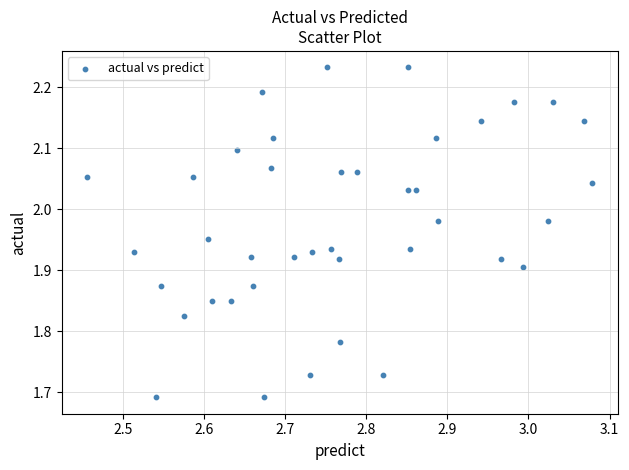

What is the range of X values (max minus min)?

0.6